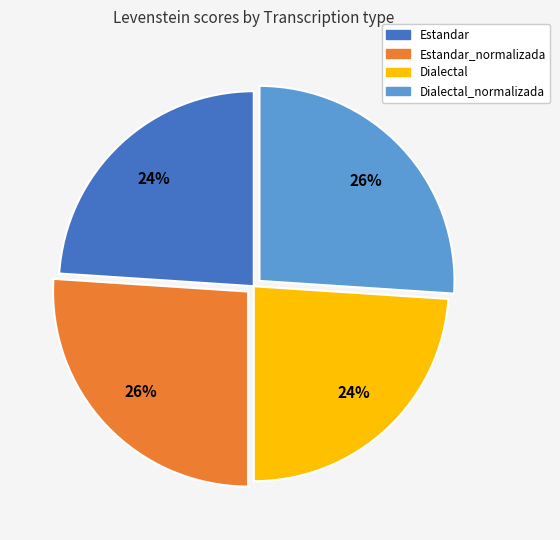

What percentage is the Estandar_normalizada slice, to the nearest percent?

26%